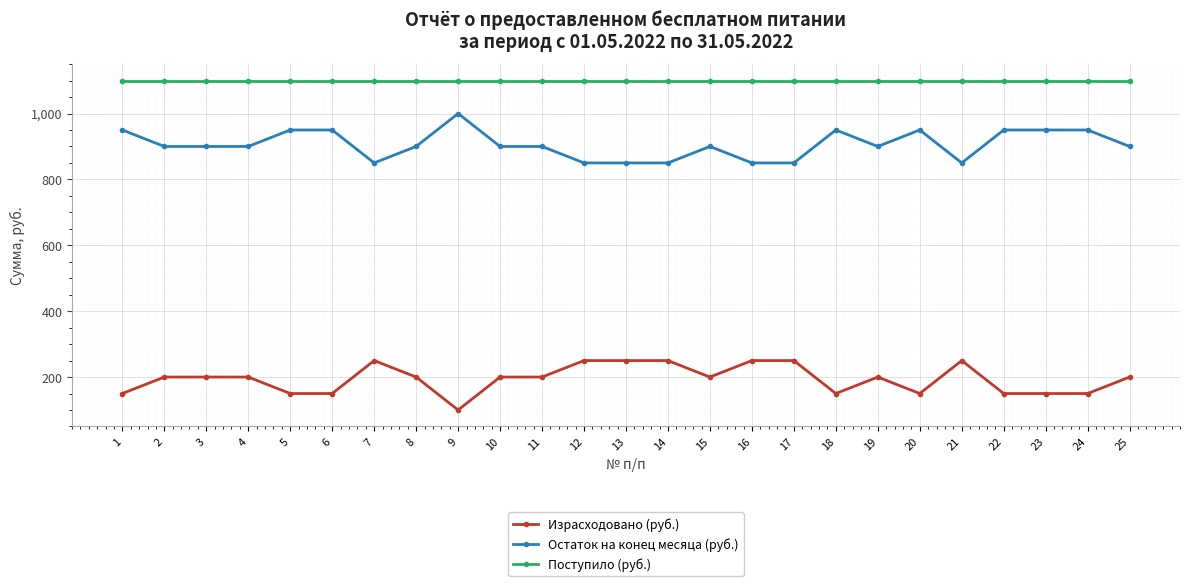

The Израсходовано (руб.) series shows 200 at 8. True or false?

True